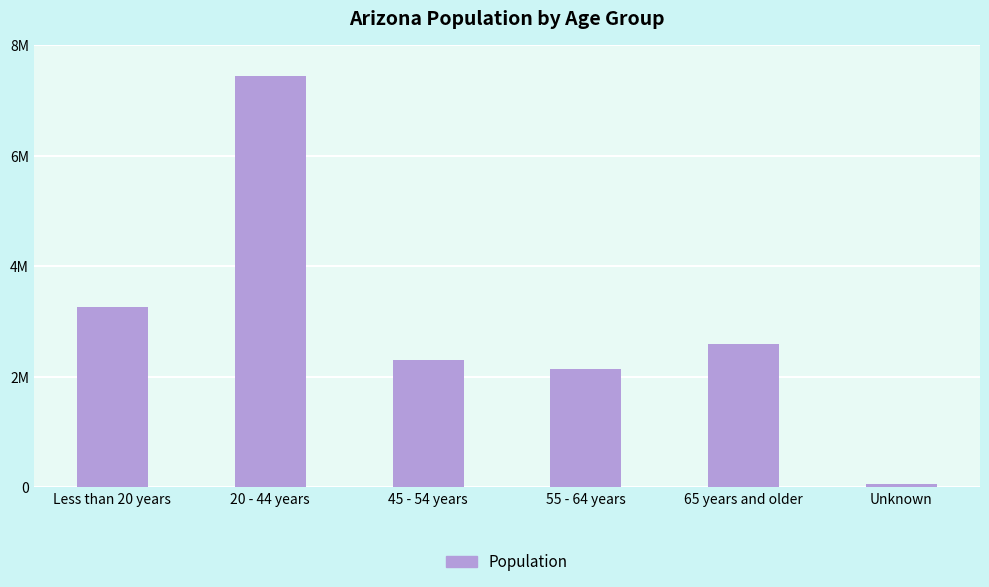

How many categories are shown in the chart?

6